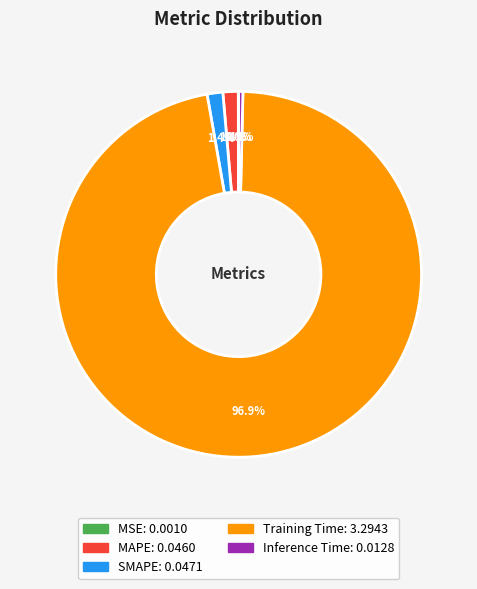

Do Inference Time and SMAPE together represent more than half of the pie?

No